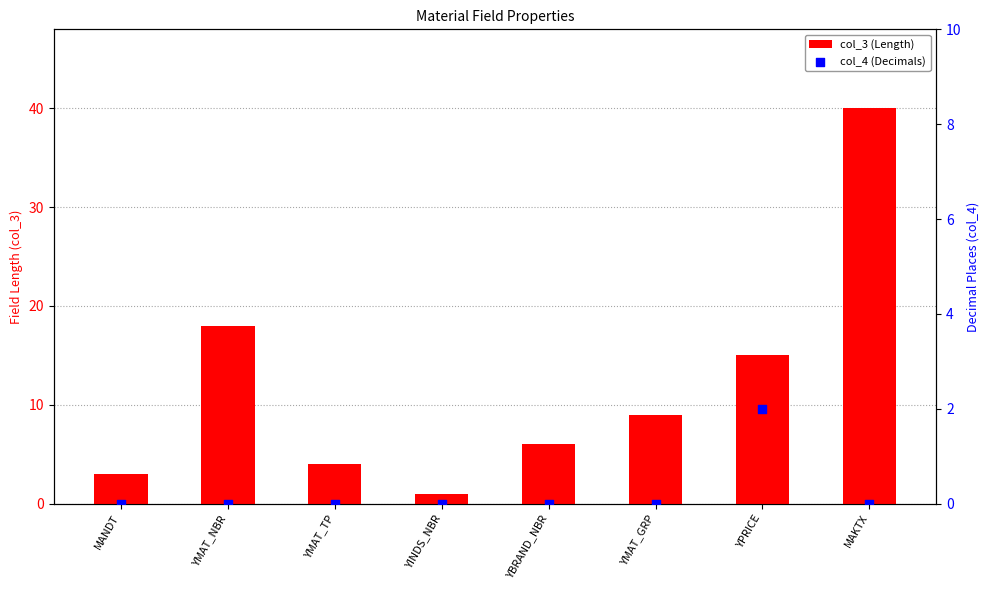

Which series contains the highest Y value?

col_3 (Length)